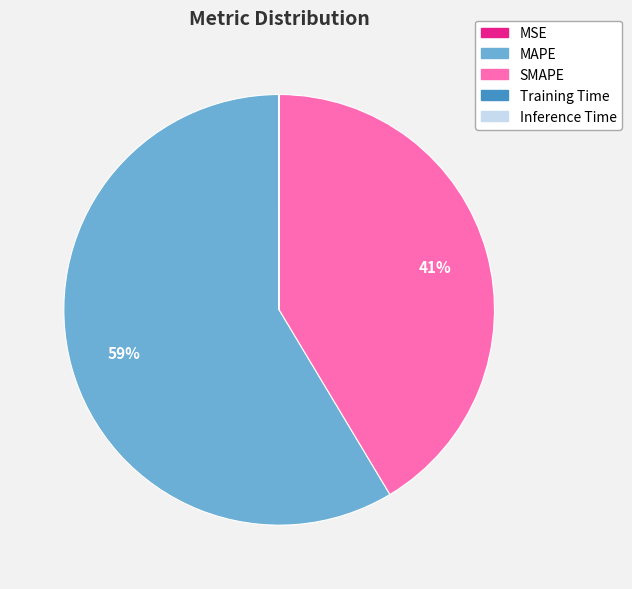

Combined, do SMAPE and MAPE account for over 50%?

Yes